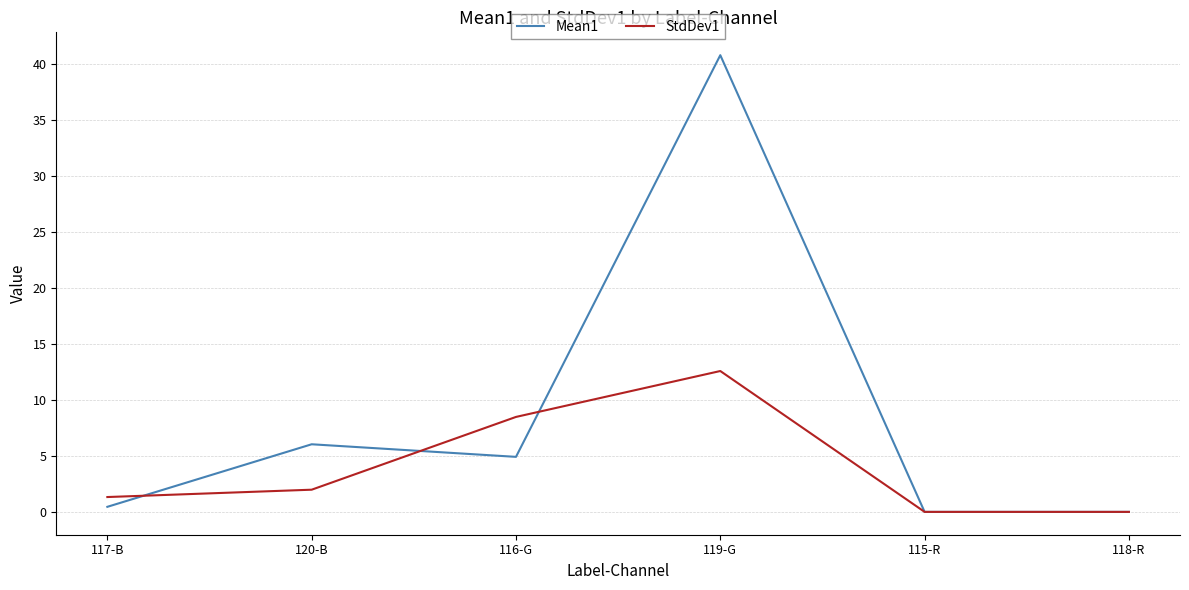

How many lines are shown in the chart?

2